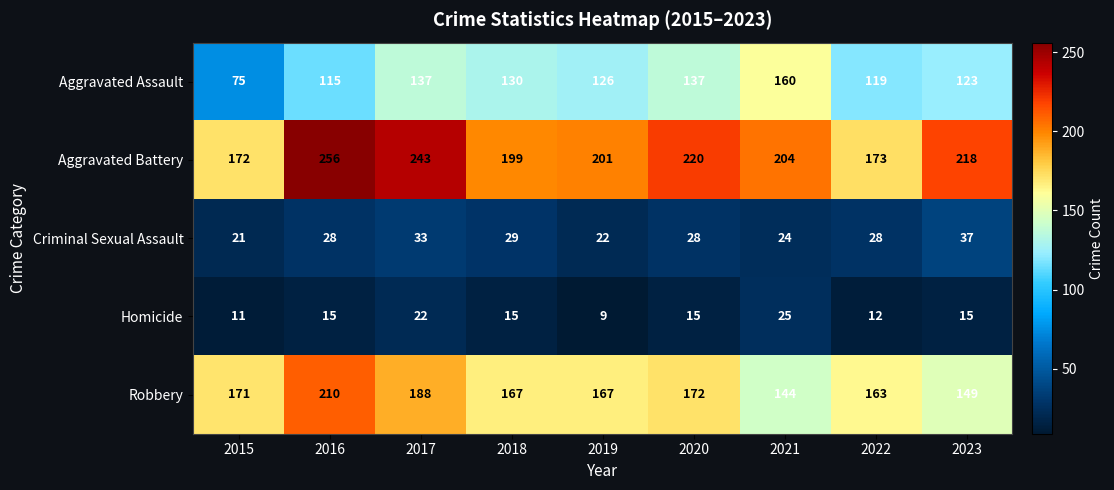

The Robbery series shows 188 at 2017. True or false?

True